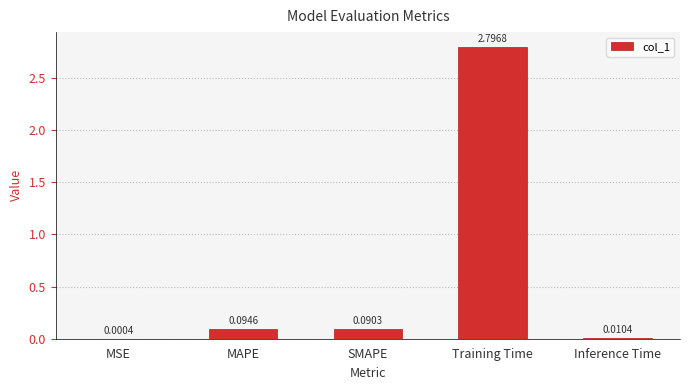

Between SMAPE and Training Time, which is larger?

Training Time